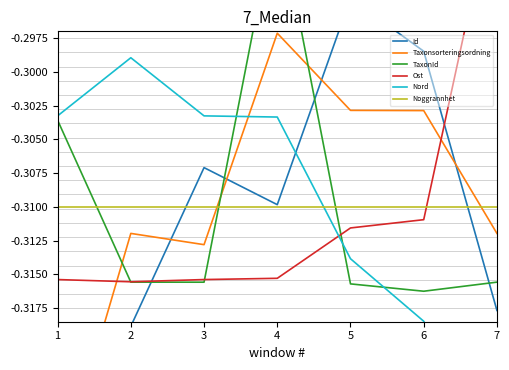

Is it true that Noggrannhet equals -0.4 at 3?

False